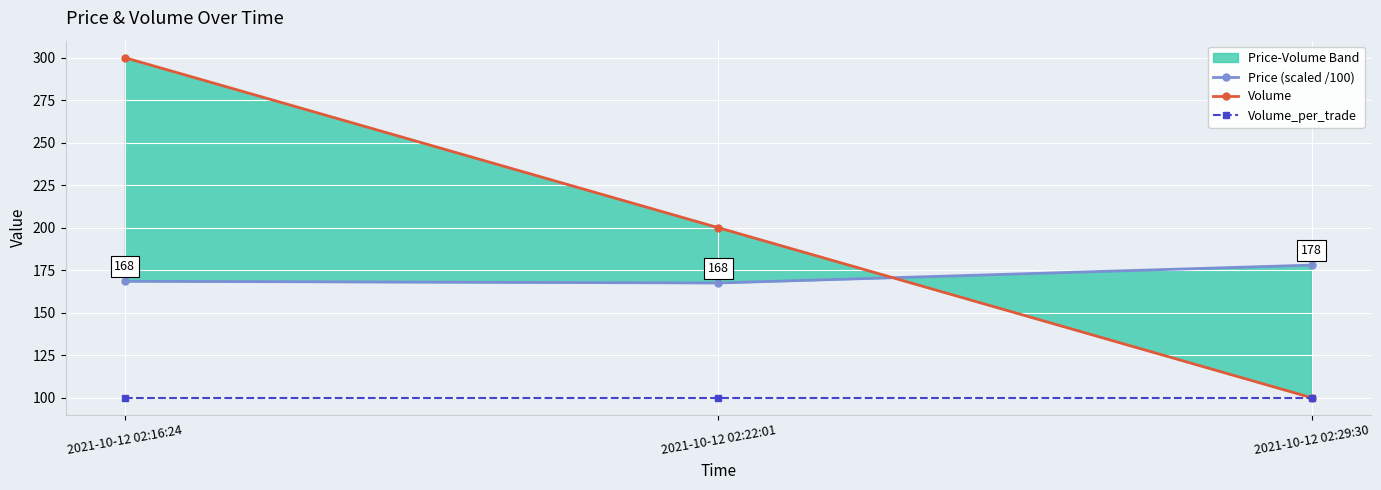

What is the average value of the Price (scaled /100) series?

171.3